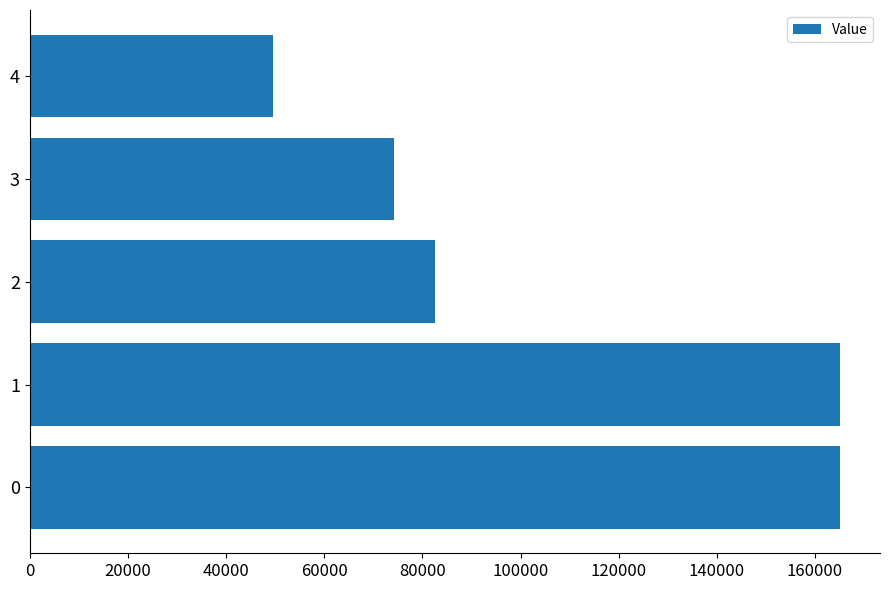

What is the greatest value displayed?

165000